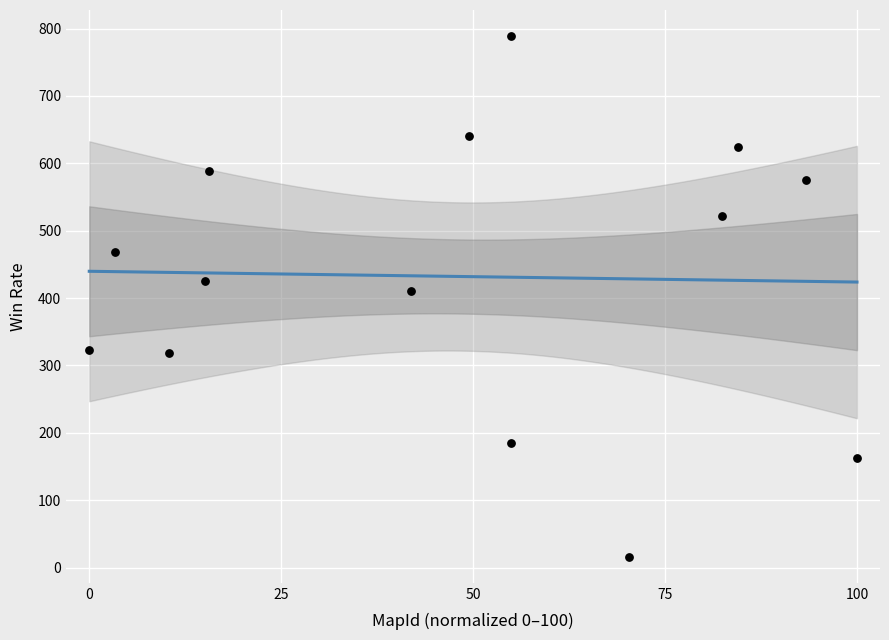

How many points are shown in the scatter plot?

14